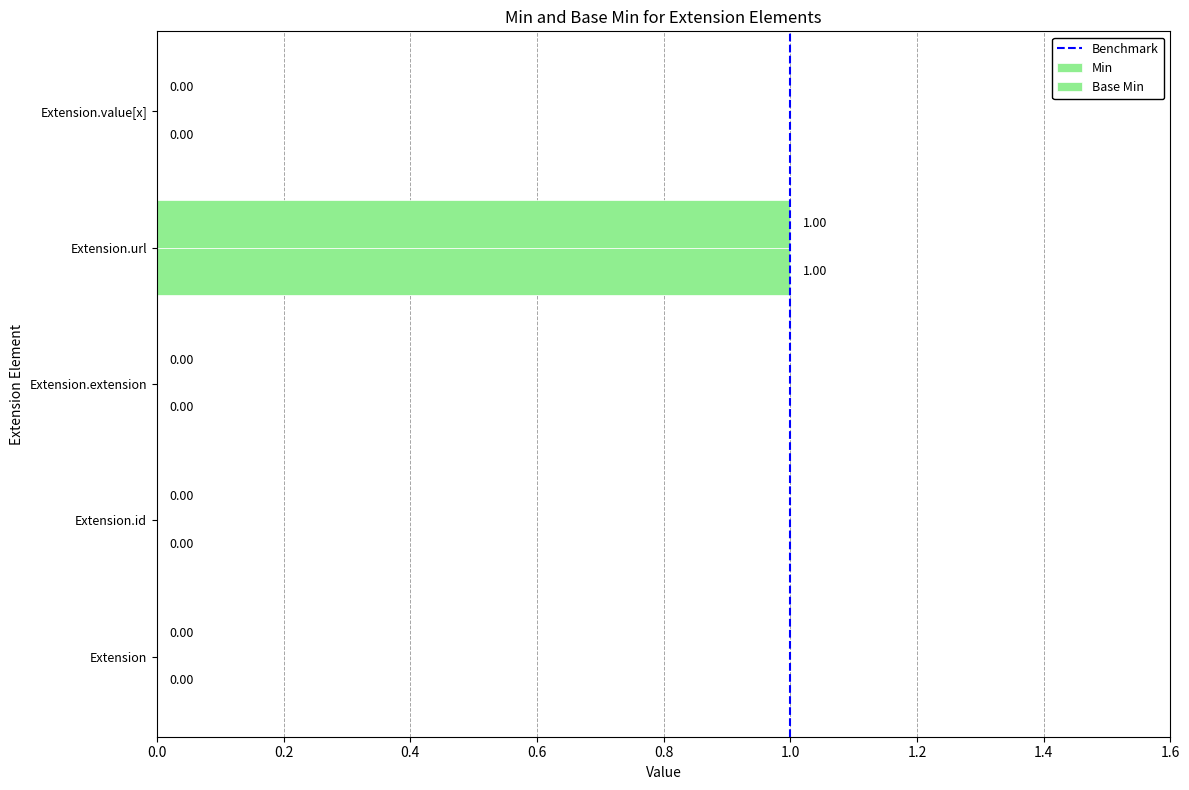

What is the label of the 1st bar from the left?

Extension